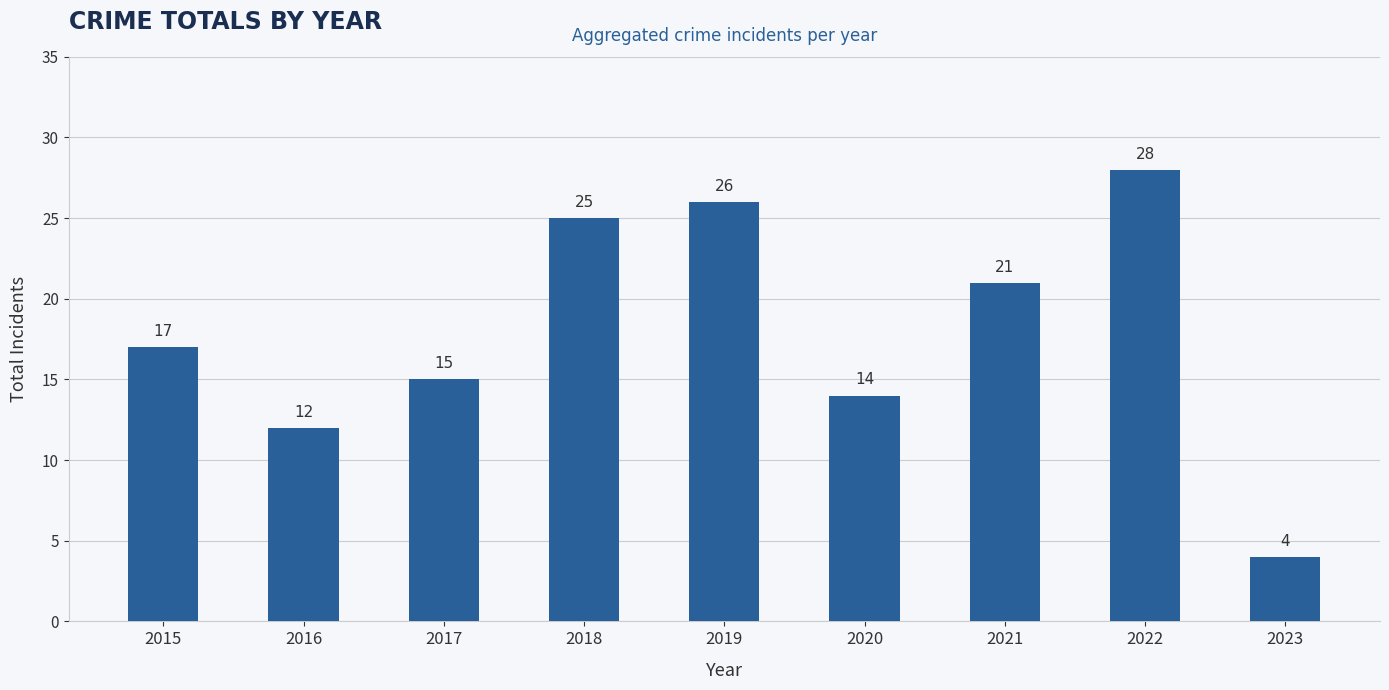

What is the change in value from 2015 to 2018?

+8